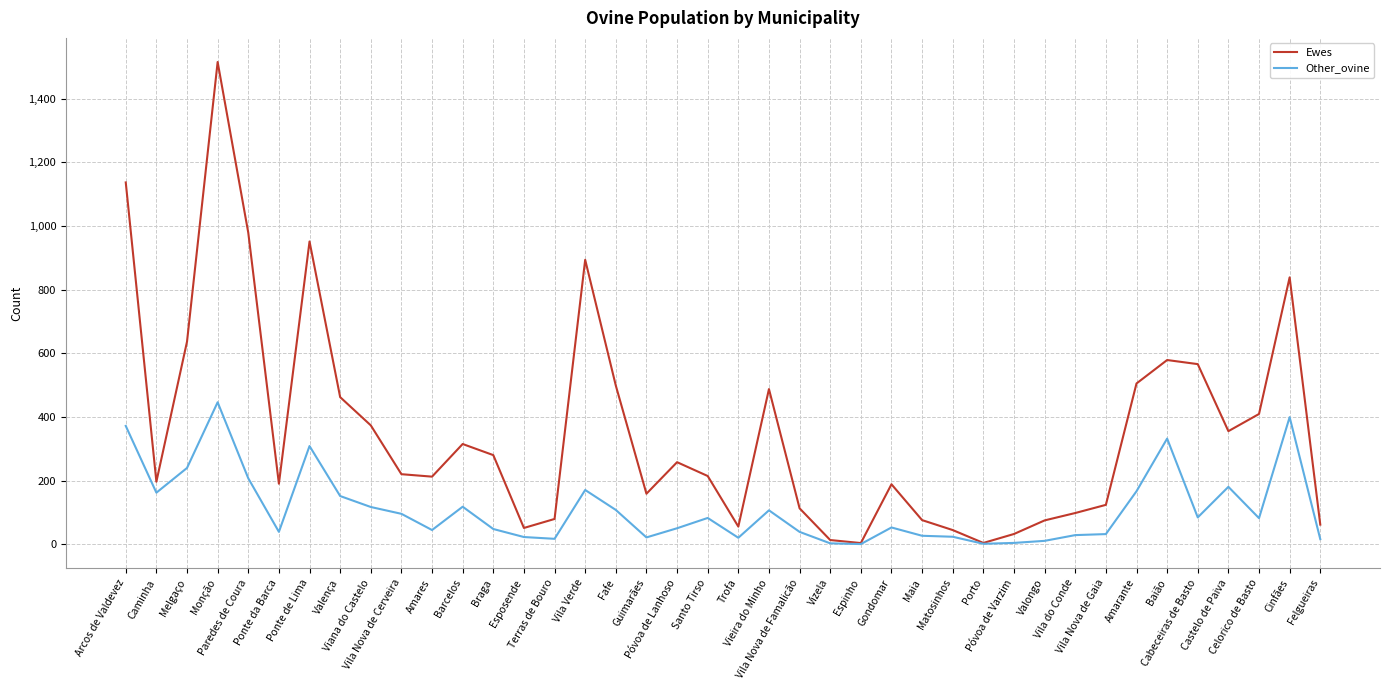

What is the sum of all Other_ovine values?

4422.1